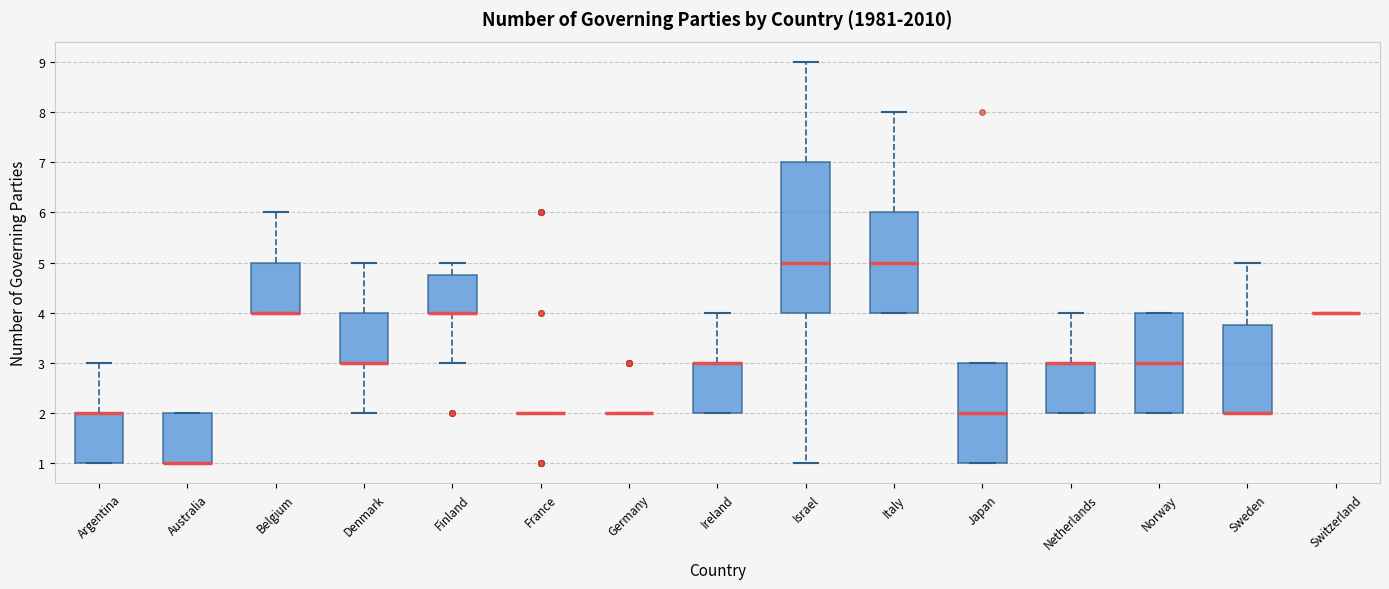

Reading left to right, transcribe this box plot: for each box, give where its median line is, the range the box spans, and where its two whiskers end, as read against the y-axis. The values are not printed on the chart, so give them approximately, as read against the axis.

Argentina: median 2.0 (drawn on the box's upper edge), box 1.0 to 2.0, whiskers 1.0 to 3.0
Australia: median 1.0 (drawn on the box's lower edge), box 1.0 to 2.0, whiskers 1.0 to 2.0
Belgium: median 4.0 (drawn on the box's lower edge), box 4.0 to 5.0, whiskers 4.0 to 6.0
Denmark: median 3.0 (drawn on the box's lower edge), box 3.0 to 4.0, whiskers 2.0 to 5.0
Finland: median 4.0 (drawn on the box's lower edge), box 4.0 to 4.8, whiskers 3.0 to 5.0
France: box collapsed to a line at 2.0, whiskers 2.0 to 2.0
Germany: box collapsed to a line at 2.0, whiskers 2.0 to 2.0
Ireland: median 3.0 (drawn on the box's upper edge), box 2.0 to 3.0, whiskers 2.0 to 4.0
Israel: median 5.0, box 4.0 to 7.0, whiskers 1.0 to 9.0
Italy: median 5.0, box 4.0 to 6.0, whiskers 4.0 to 8.0
Japan: median 2.0, box 1.0 to 3.0, whiskers 1.0 to 3.0
Netherlands: median 3.0 (drawn on the box's upper edge), box 2.0 to 3.0, whiskers 2.0 to 4.0
Norway: median 3.0, box 2.0 to 4.0, whiskers 2.0 to 4.0
Sweden: median 2.0 (drawn on the box's lower edge), box 2.0 to 3.8, whiskers 2.0 to 5.0
Switzerland: box collapsed to a line at 4.0, whiskers 4.0 to 4.0